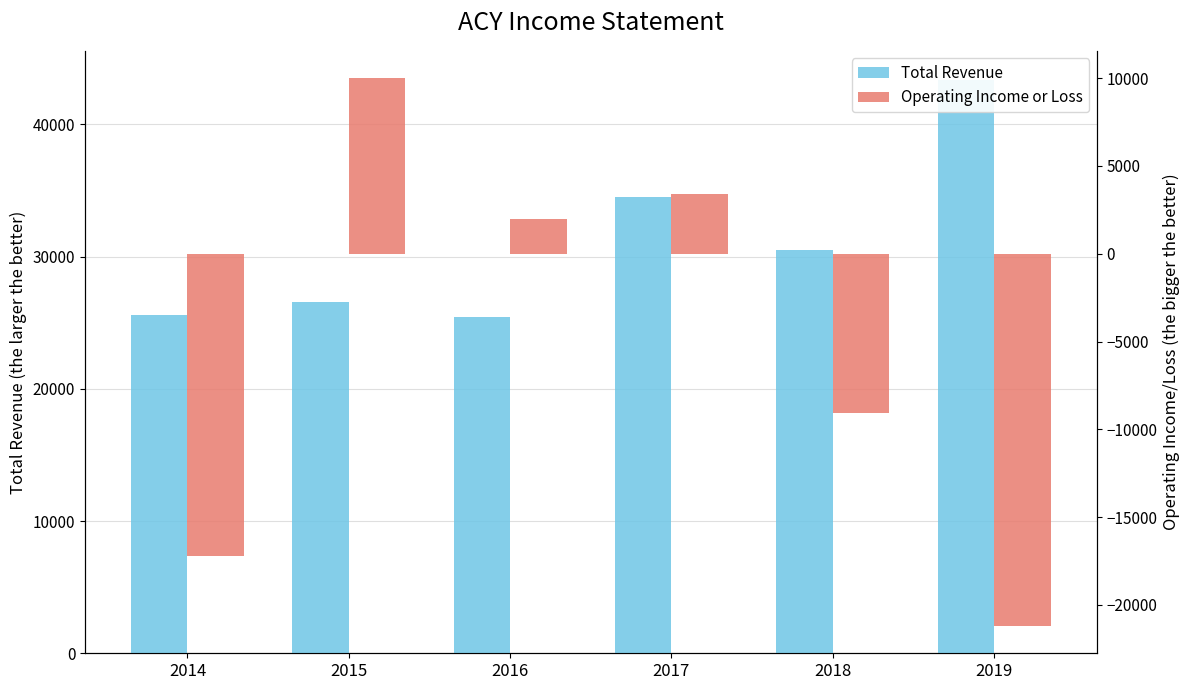

Which series has the largest range (max minus min)?

Operating Income or Loss